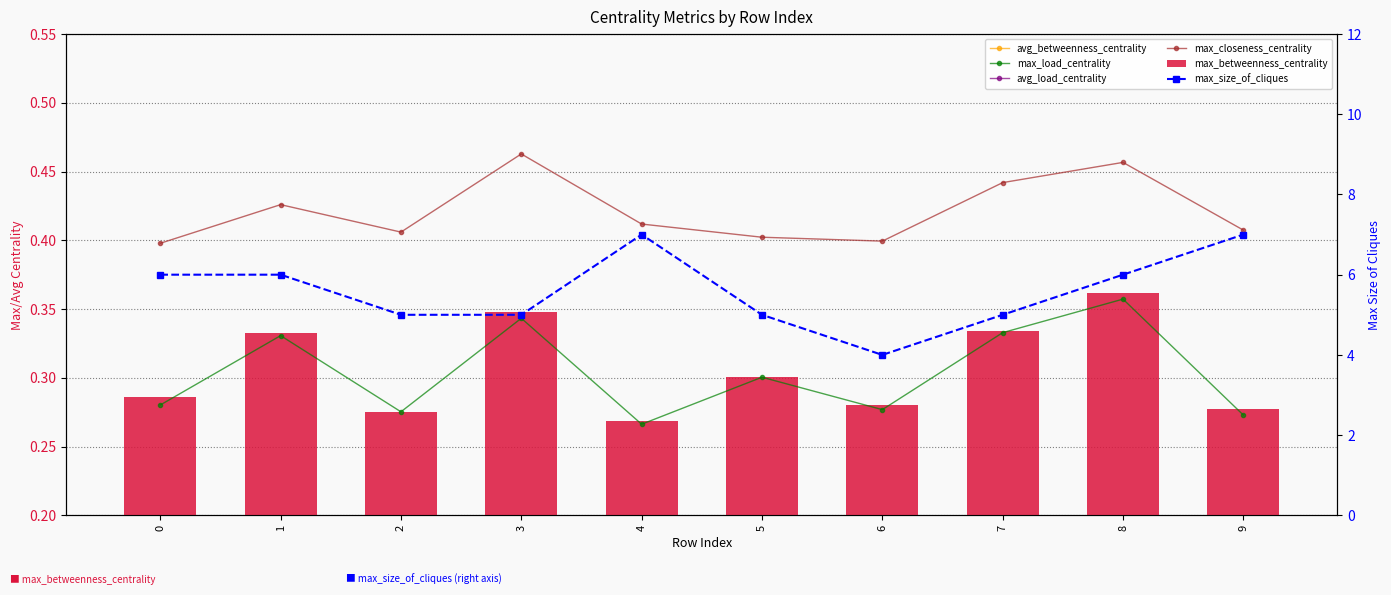

Reading right to left, what are all the values shown in this chart?

avg_betweenness_centrality: 0.0	0.0	0.0	0.0	0.0	0.0	0.0	0.0	0.0	0.0
max_load_centrality: 0.3	0.4	0.3	0.3	0.3	0.3	0.3	0.3	0.3	0.3
avg_load_centrality: 0.0	0.0	0.0	0.0	0.0	0.0	0.0	0.0	0.0	0.0
max_closeness_centrality: 0.4	0.5	0.4	0.4	0.4	0.4	0.5	0.4	0.4	0.4
max_betweenness_centrality: 0.3	0.4	0.3	0.3	0.3	0.3	0.3	0.3	0.3	0.3
max_size_of_cliques: 7.0	6.0	5.0	4.0	5.0	7.0	5.0	5.0	6.0	6.0